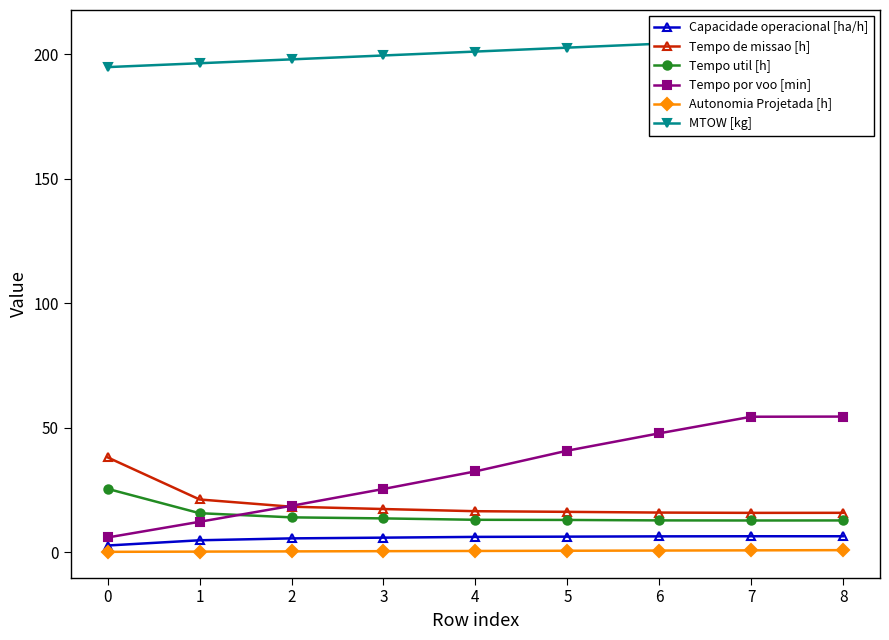

What is the difference between the second highest and second lowest values in the MTOW [kg] series?

9.4